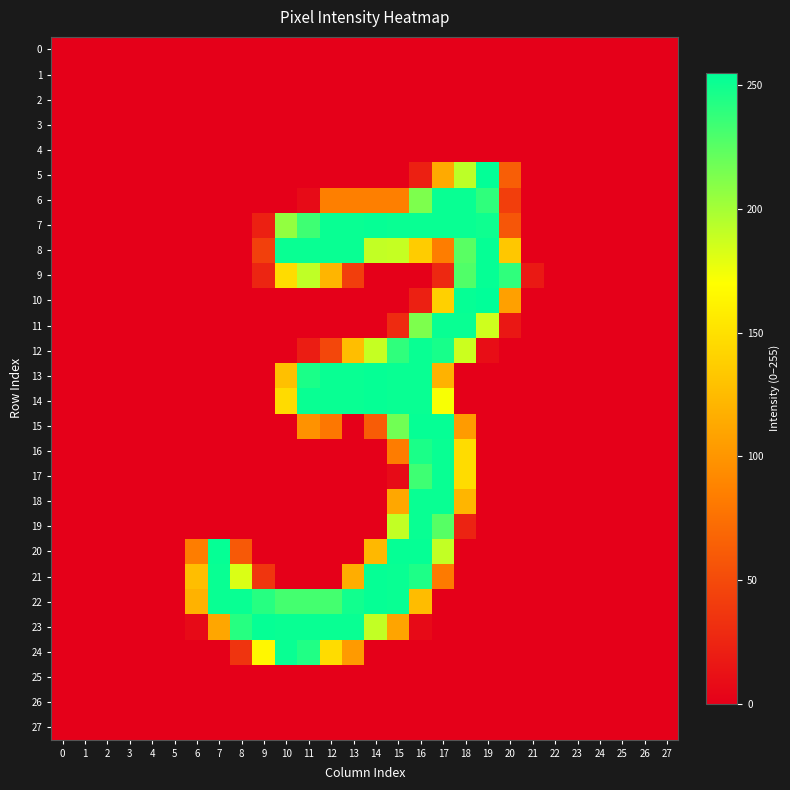

At which category is the sum across all series the highest?

16